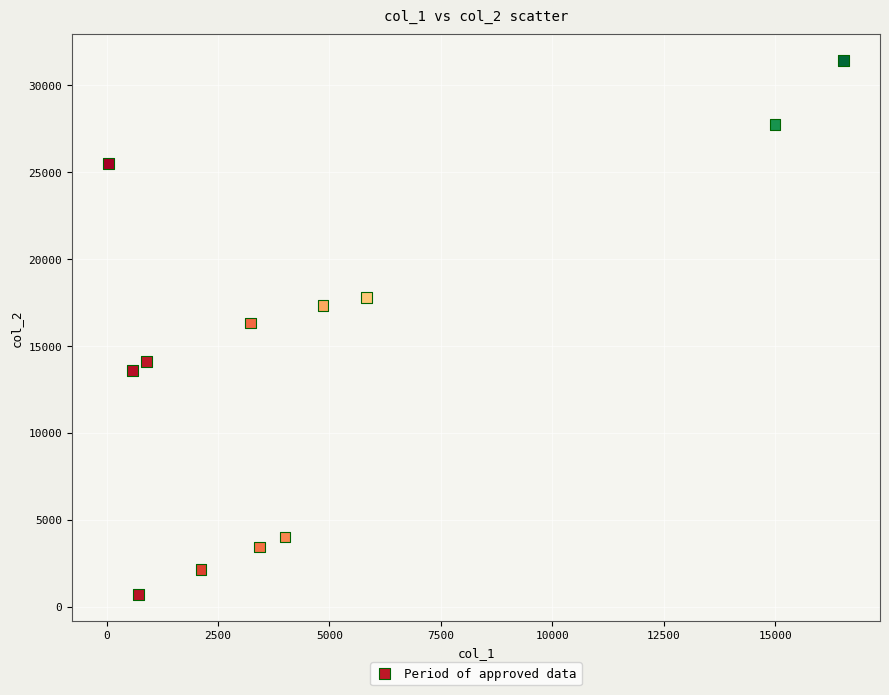

What is the average X value?

4772